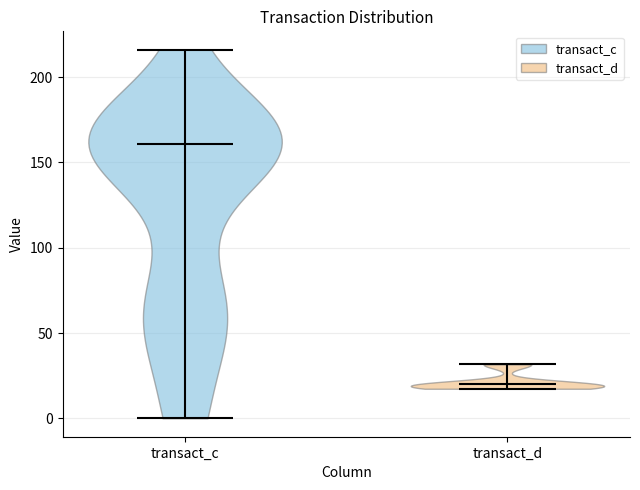

Which violin has the highest median line?

transact_c